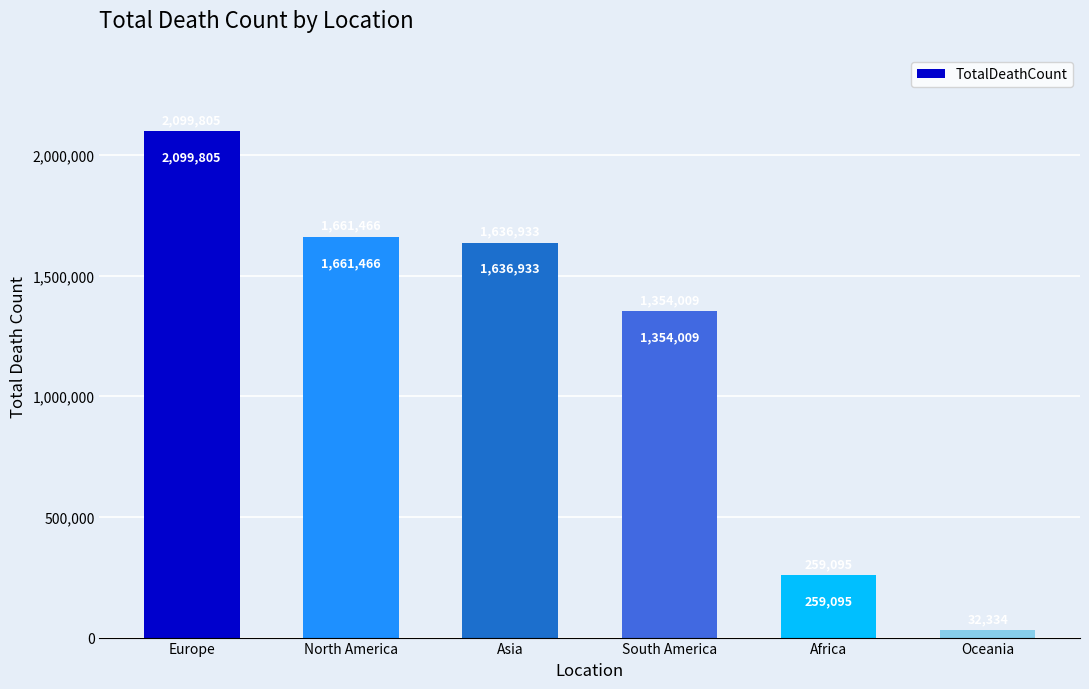

What is the approximate value at Africa, to the nearest 100?

259100